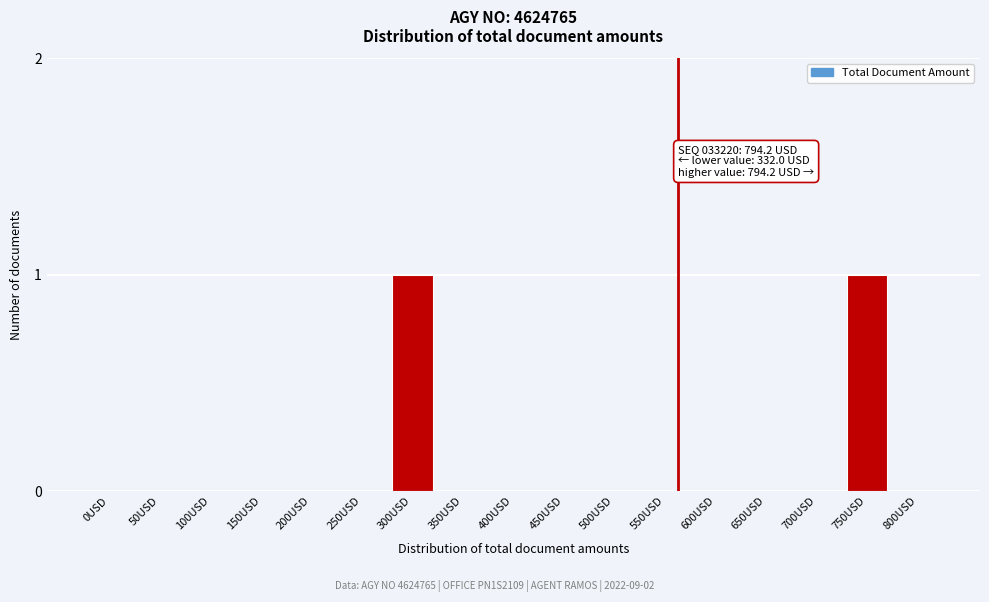

Reading right to left, list all the values displayed in this chart.

800USD=0	750USD=1	700USD=0	650USD=0	600USD=0	550USD=0	500USD=0	450USD=0	400USD=0	350USD=0	300USD=1	250USD=0	200USD=0	150USD=0	100USD=0	50USD=0	0USD=0